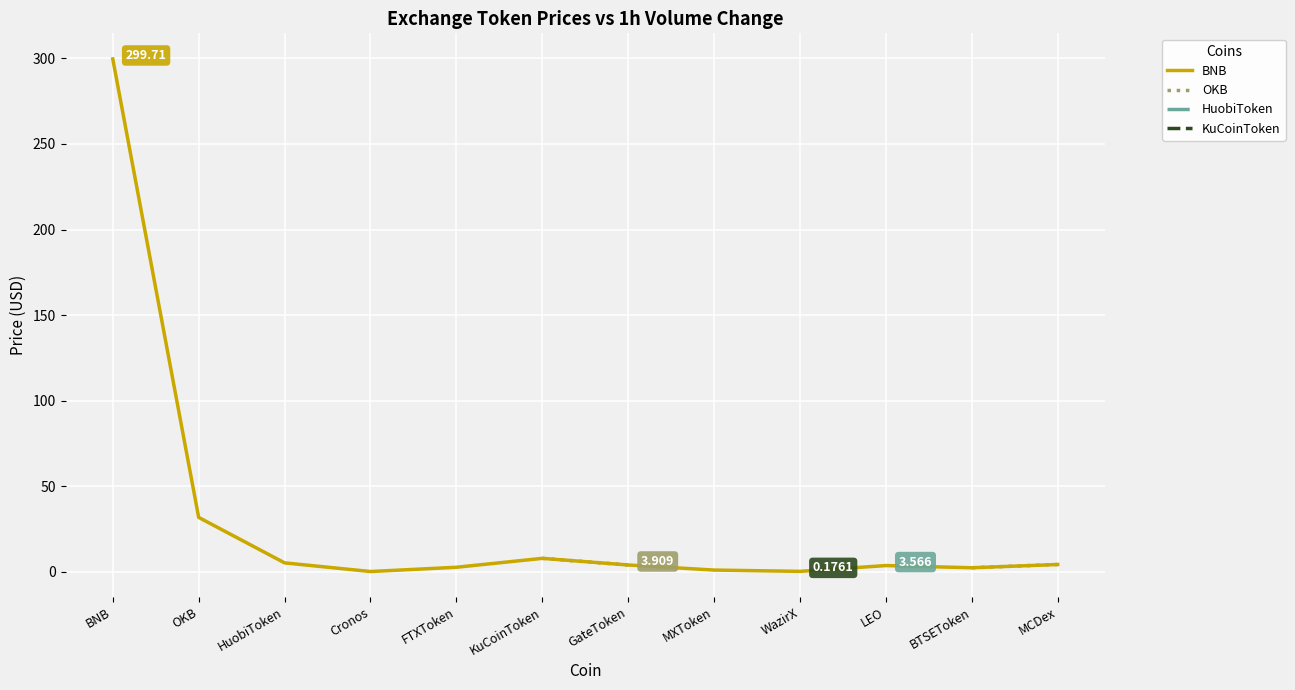

At which label is BNB closest to 149?

OKB